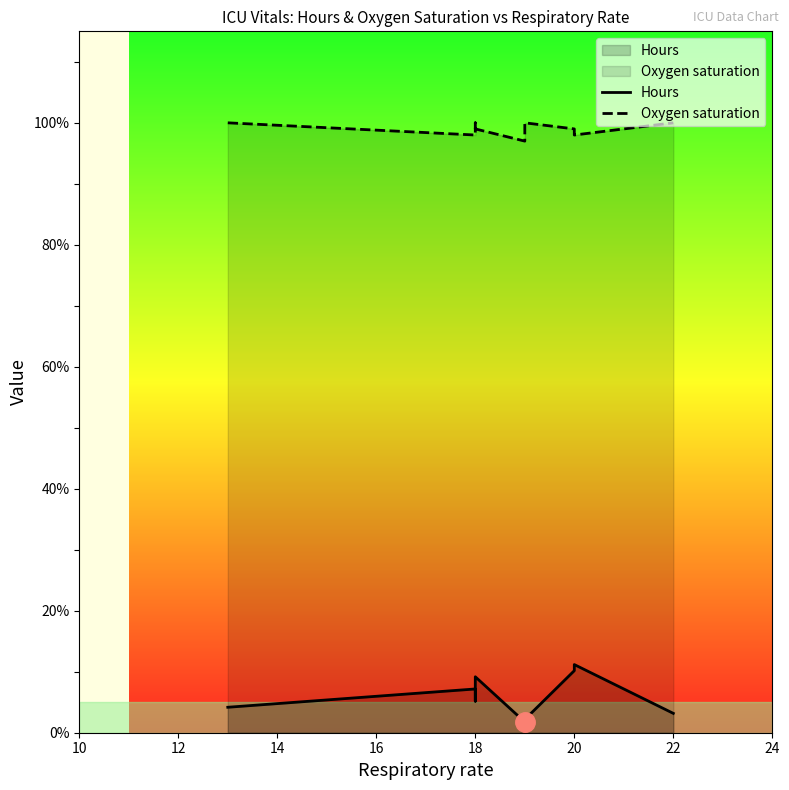

What is the maximum value shown in the chart?

100.0